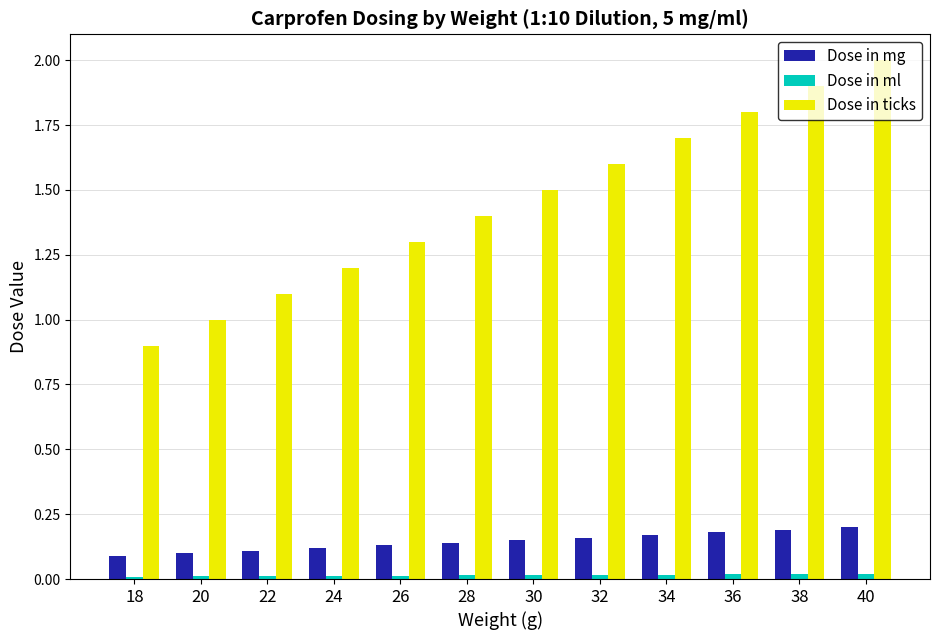

What is the maximum value for Dose in ticks?

2.0